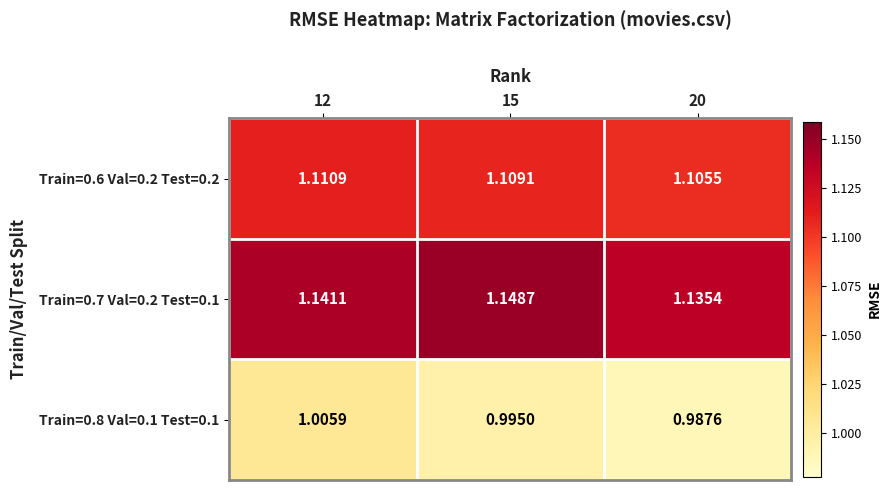

Is the value of Train=0.7 Val=0.2 Test=0.1 at 20 greater than the value of Train=0.8 Val=0.1 Test=0.1 at 20?

Yes